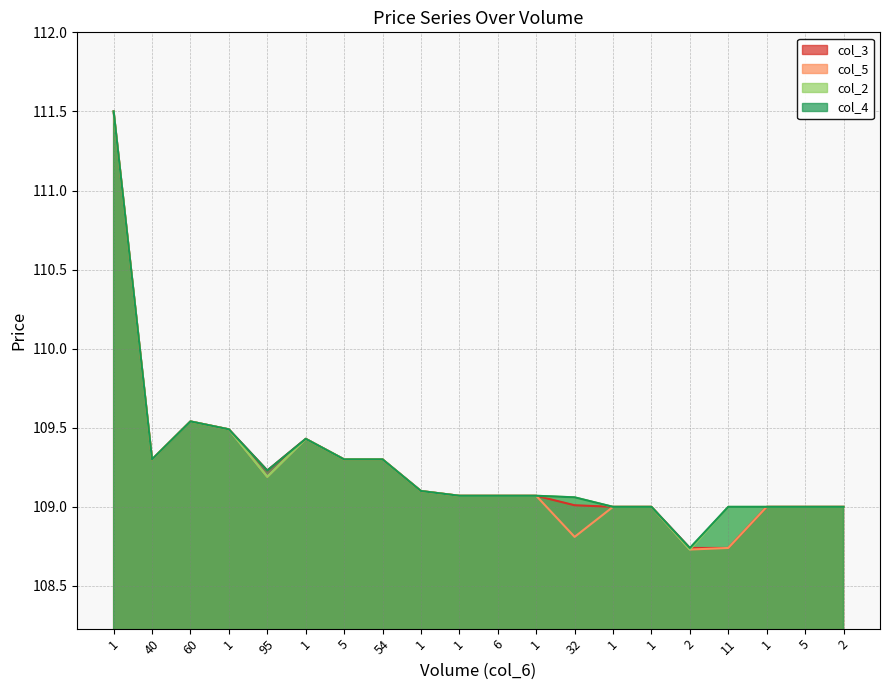

How many data points in col_5 are above 109?

12